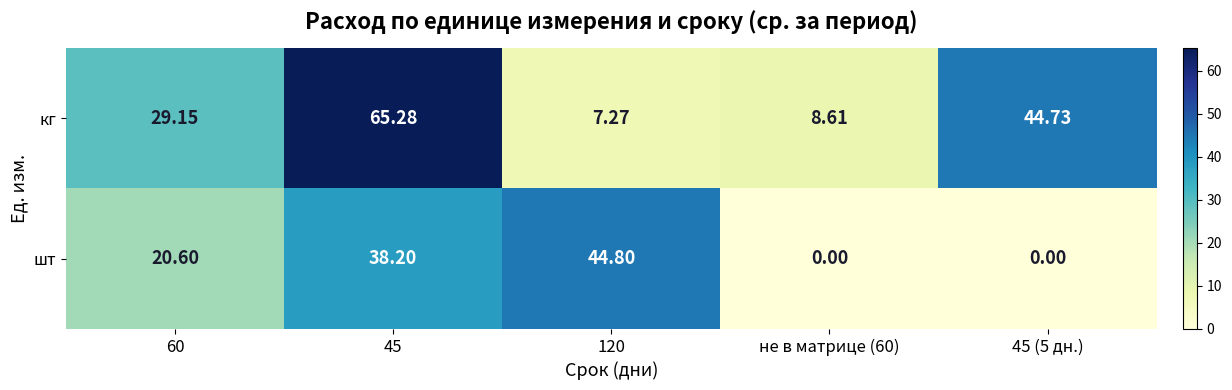

Rank the series at 45 from highest to lowest value.

кг, шт